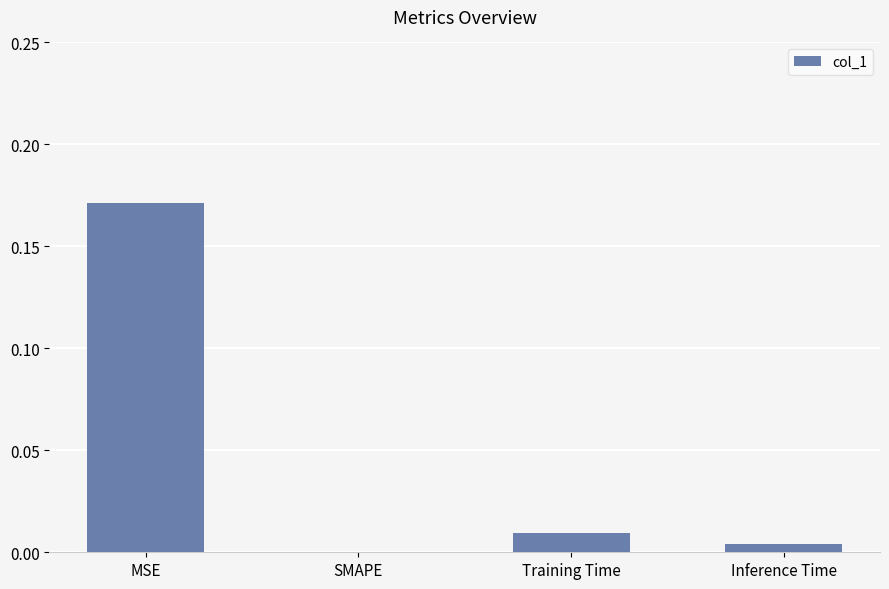

The value at Inference Time is 0.0. True or false?

True